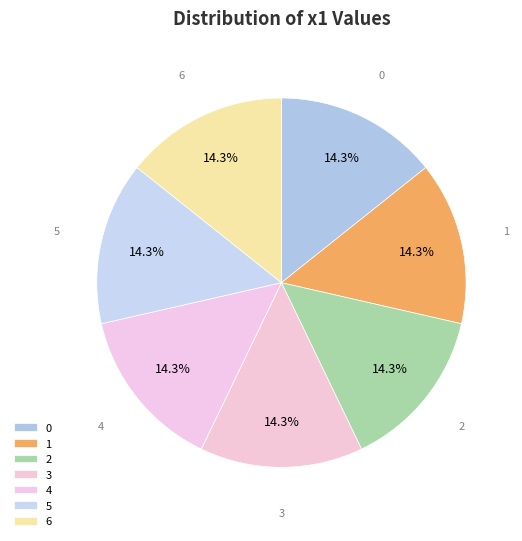

Count the number of slices in the pie.

7